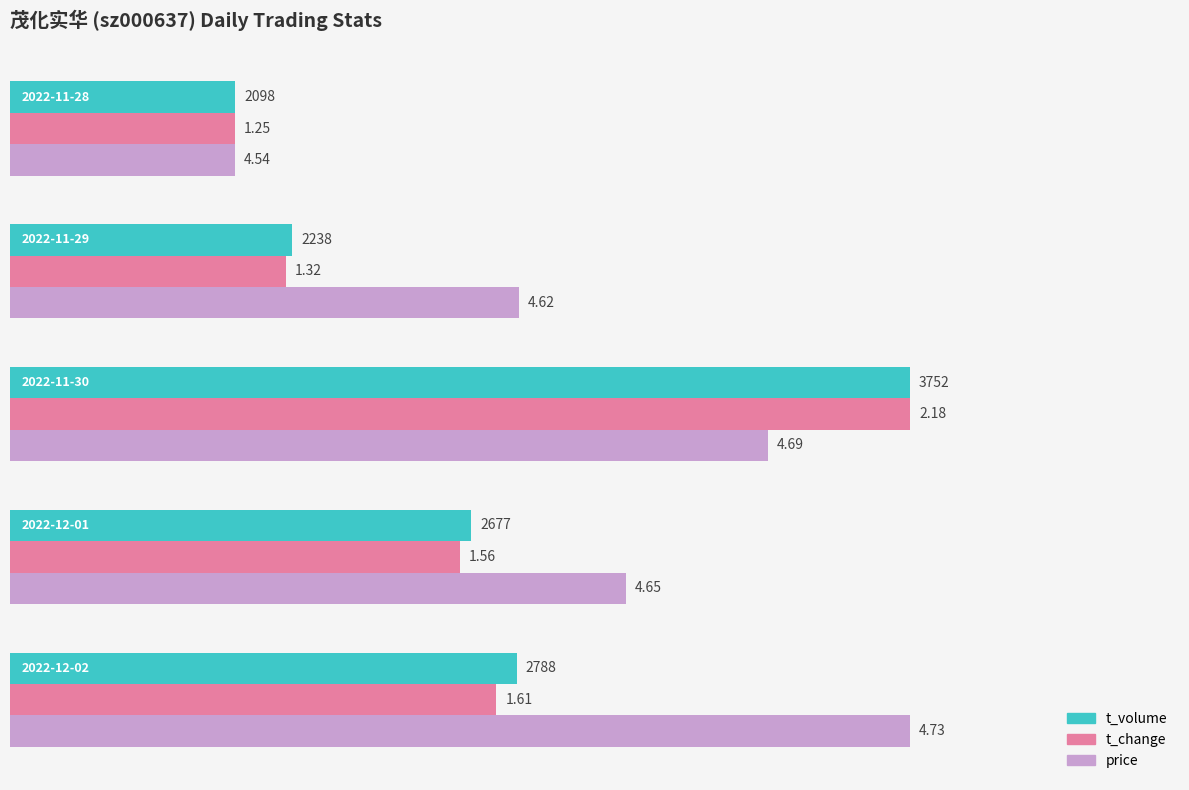

What are all the series names shown in the legend?

t_volume, t_change, price